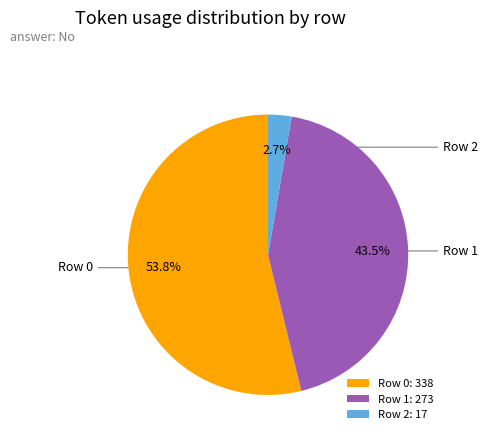

Count the number of slices in the pie.

3